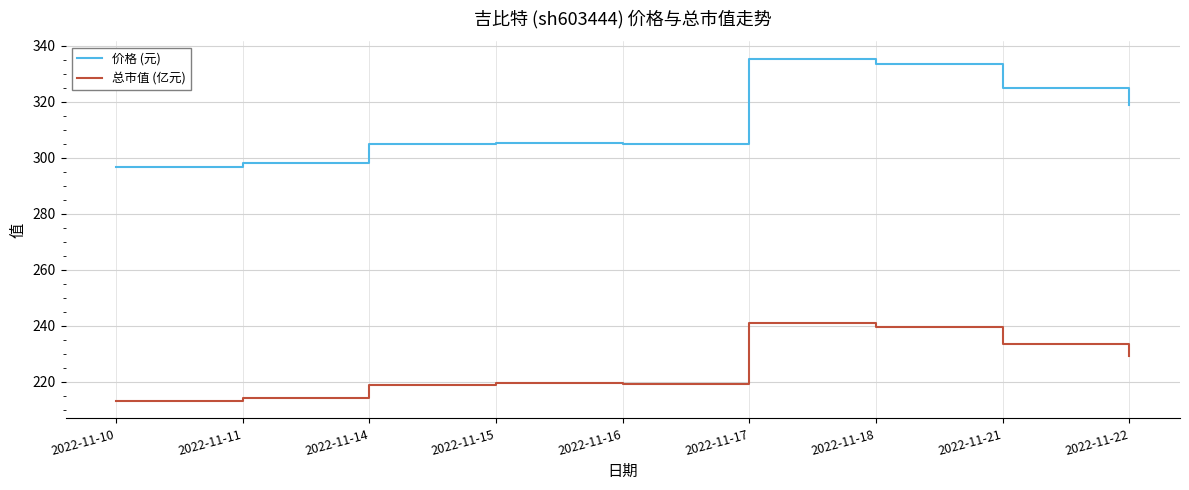

At which label is 价格 (元) closest to 315?

2022-11-22